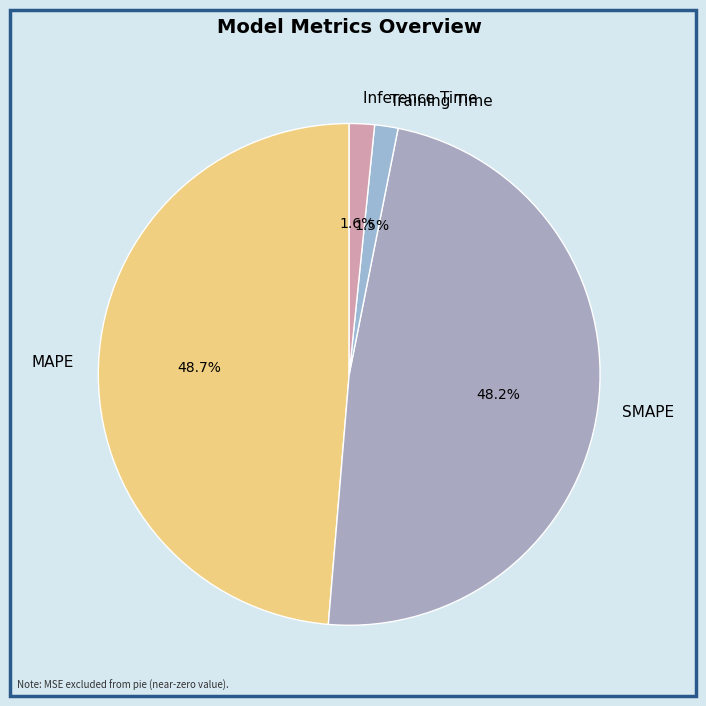

To the nearest percent, what is the difference between the Inference Time and MAPE slice percentages?

47%